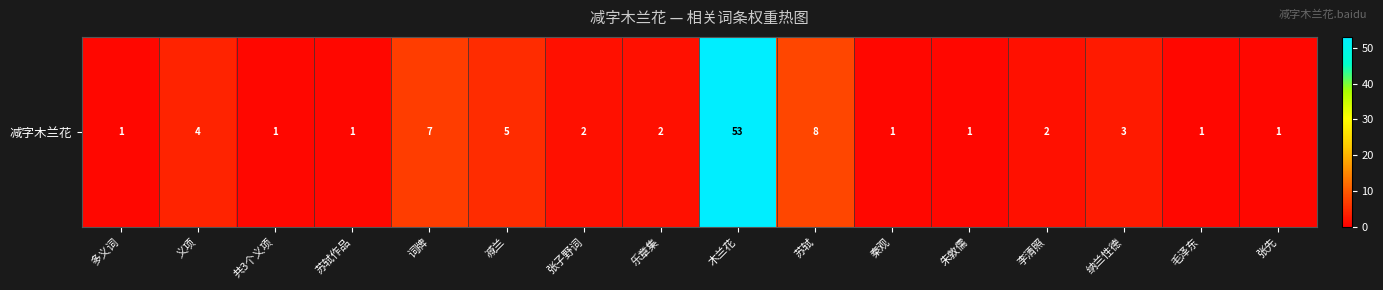

What is the ratio of the value at 苏轼作品 to the value at 朱敦儒?

1.0